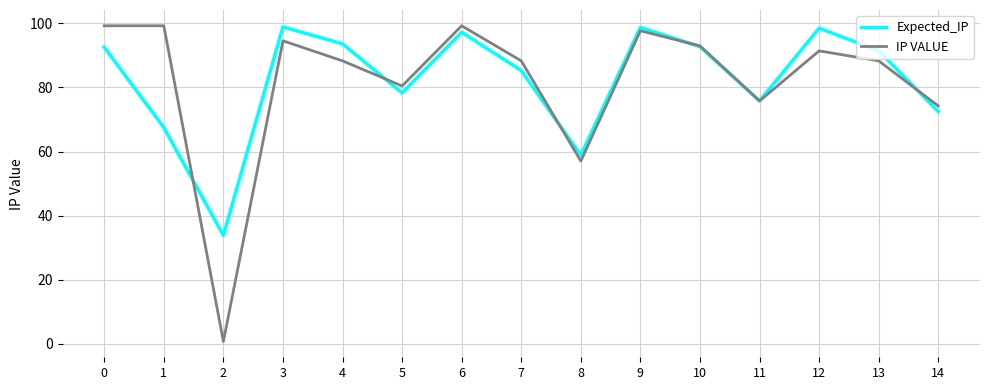

Is the value of IP VALUE at 3 greater than the value of Expected_IP at 14?

Yes